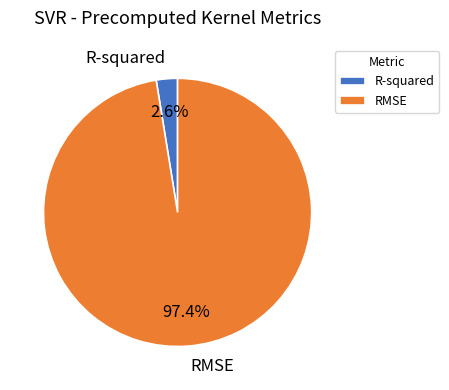

Which category accounts for the majority?

RMSE